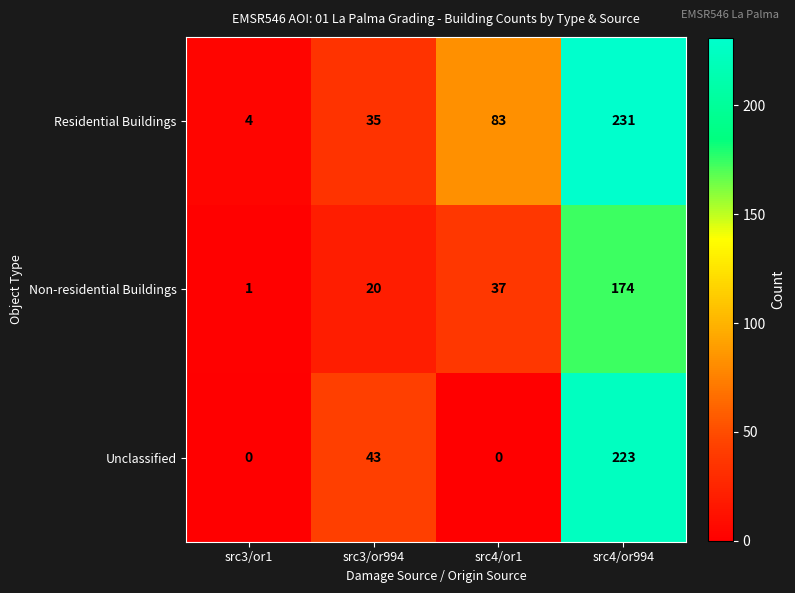

What is the sum of the Non-residential Buildings values at src3/or994 and src3/or1?

21